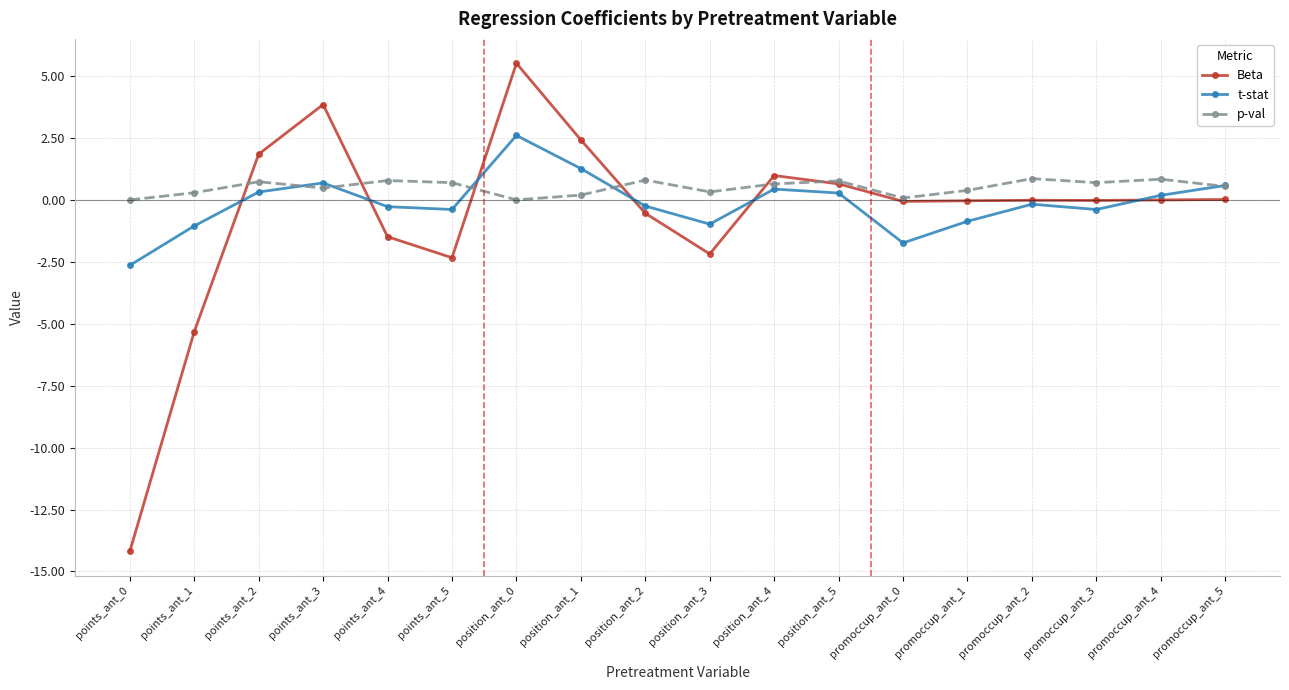

Which series has the largest total across all categories?

p-val